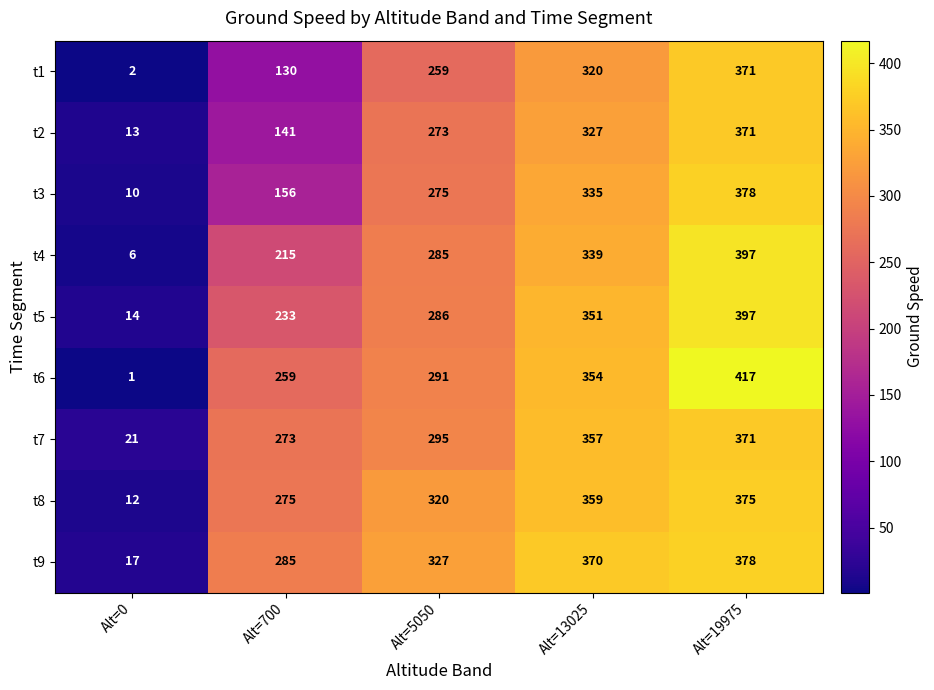

Which series changed the most between Alt=0 and Alt=19975?

t6